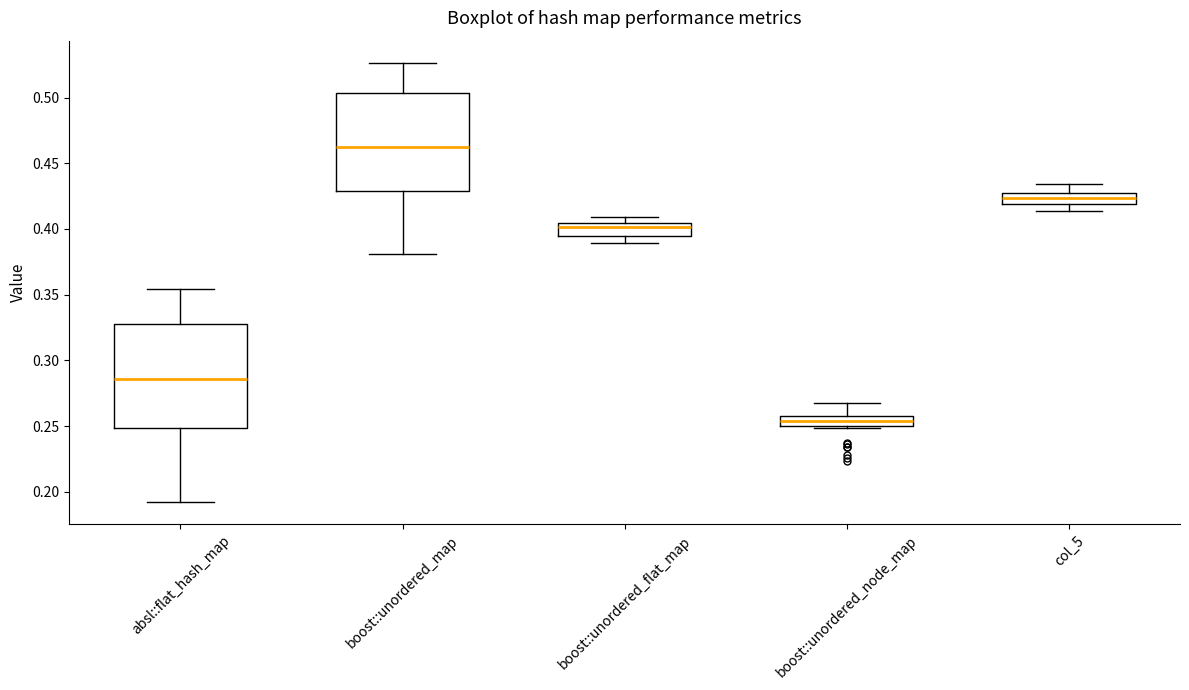

Reading left to right, transcribe this box plot: for each box, give where its median line is, the range the box spans, and where its two whiskers end, as read against the y-axis. The values are not printed on the chart, so give them approximately, as read against the axis.

absl::flat_hash_map: median 0.285, box 0.250 to 0.330, whiskers 0.190 to 0.355
boost::unordered_map: median 0.465, box 0.430 to 0.505, whiskers 0.380 to 0.525
boost::unordered_flat_map: median 0.400, box 0.395 to 0.405, whiskers 0.390 to 0.410
boost::unordered_node_map: median 0.255, box 0.250 to 0.260, whiskers 0.250 (just below the box's lower edge) to 0.265
col_5: median 0.425 (inside the box), box 0.420 to 0.425, whiskers 0.415 to 0.435